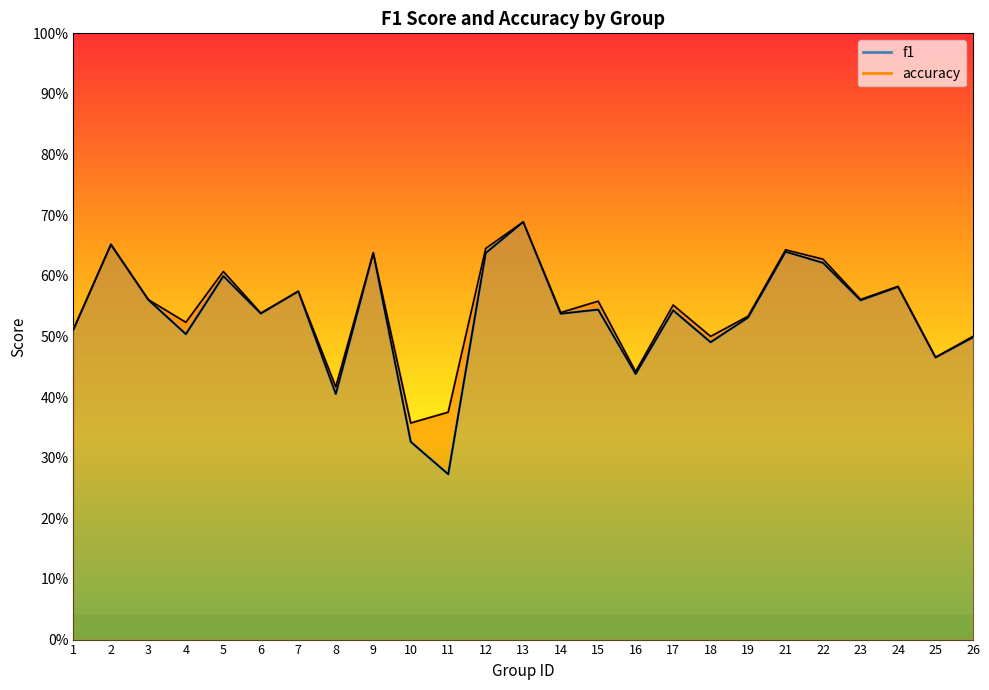

What is the difference between the maximum and second lowest values in the accuracy series?

0.3